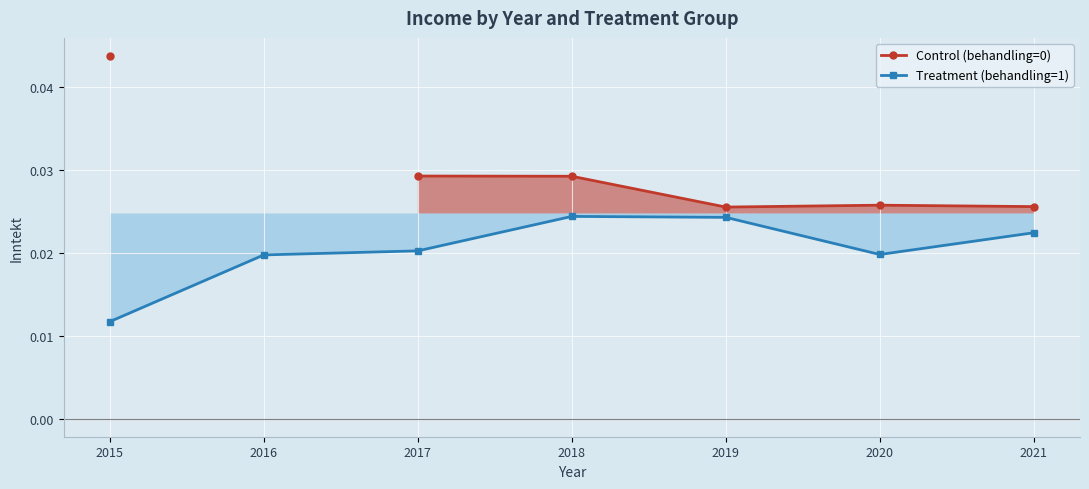

True or false: Control (behandling=0) and Treatment (behandling=1) intersect in this chart.

False